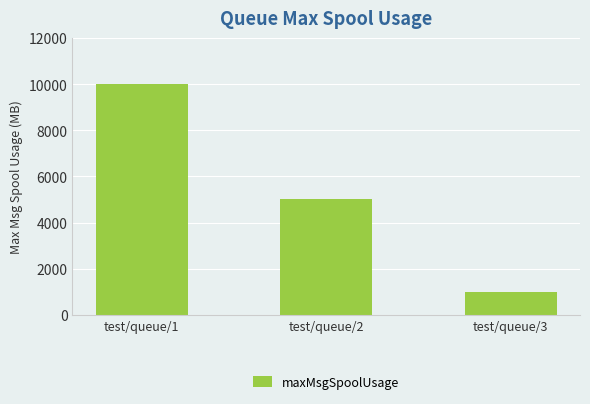

Reading right to left, what are all the values shown in this chart?

1000	5000	10000